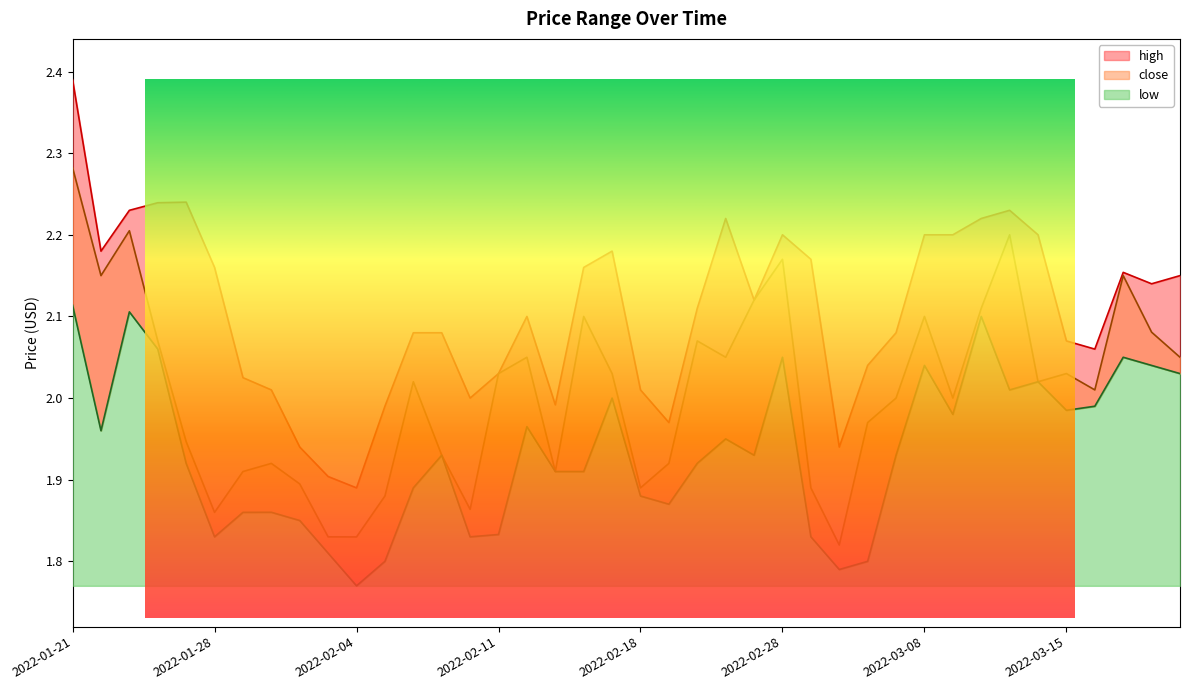

What is the spread (max minus min) of values at 2022-02-23?

0.2